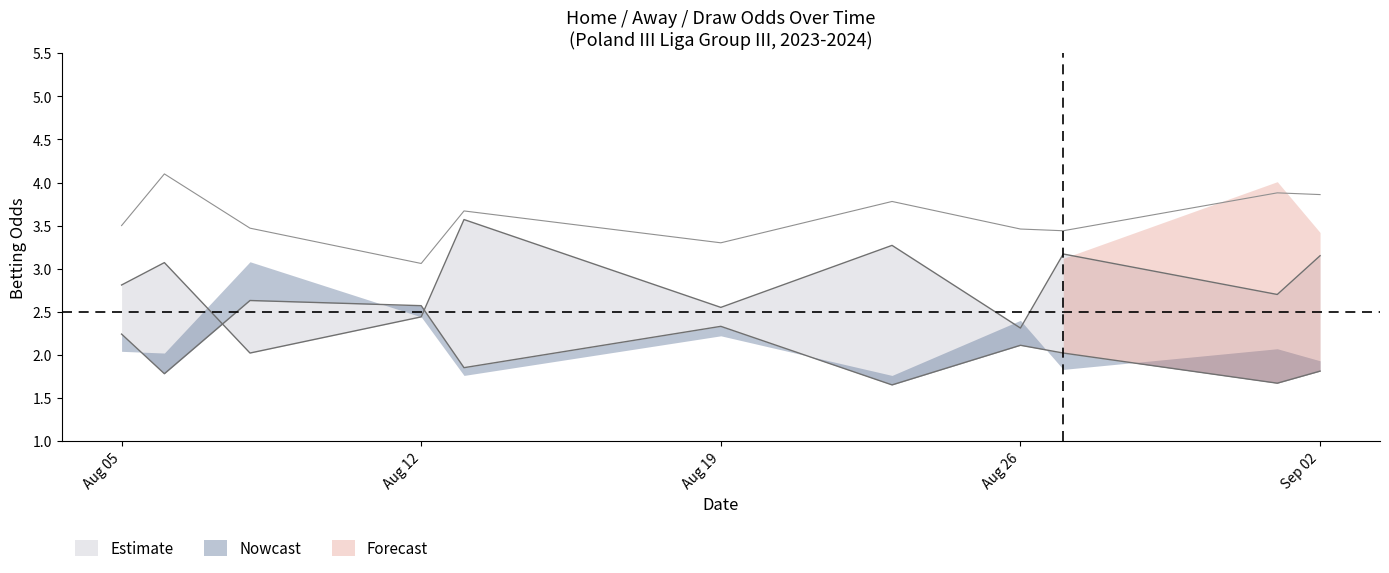

Is this an area chart (filled region under the line)?

No